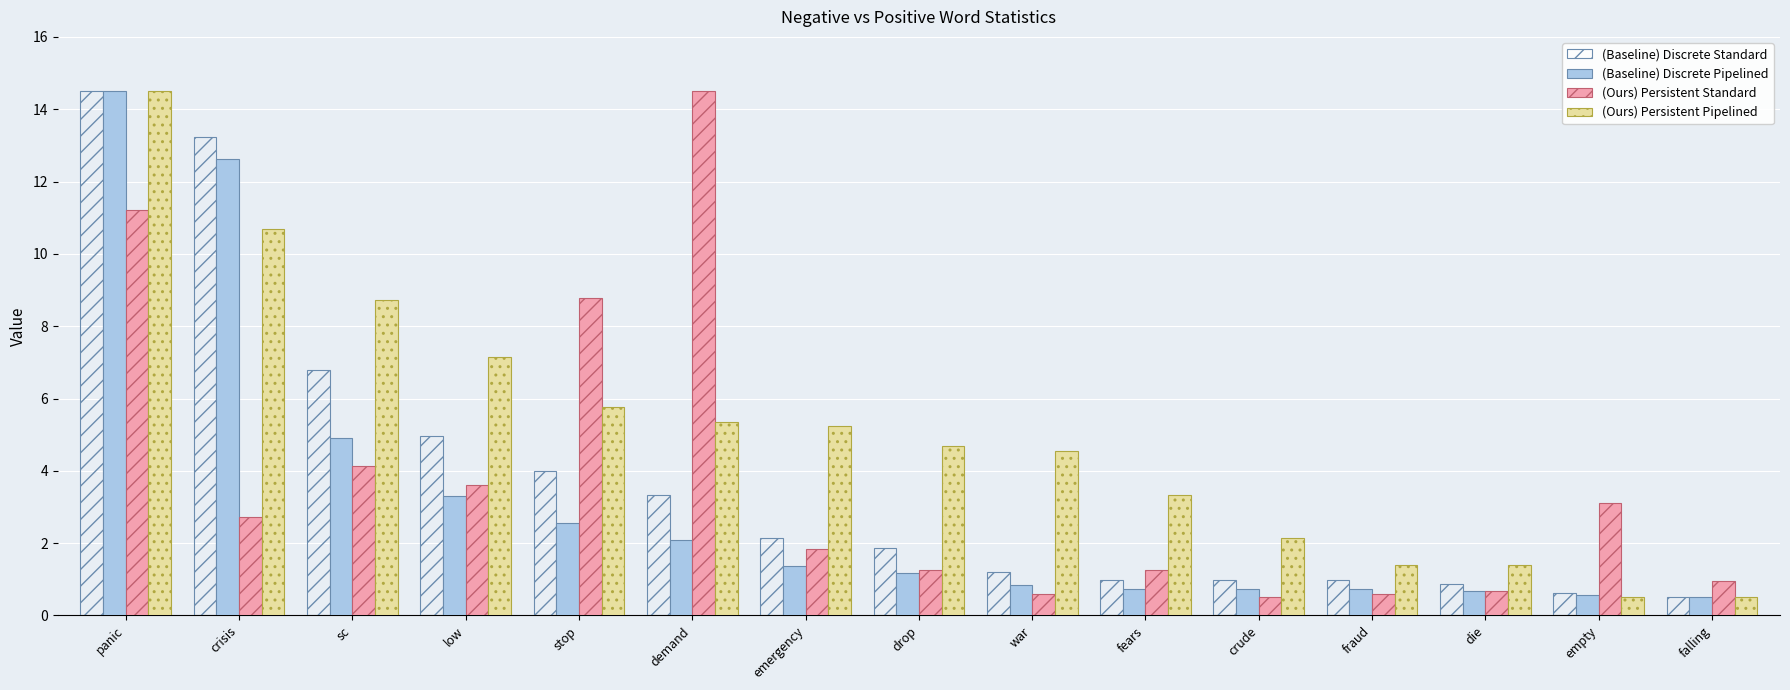

What value does the (Ours) Persistent Pipelined series have at demand?

5.4